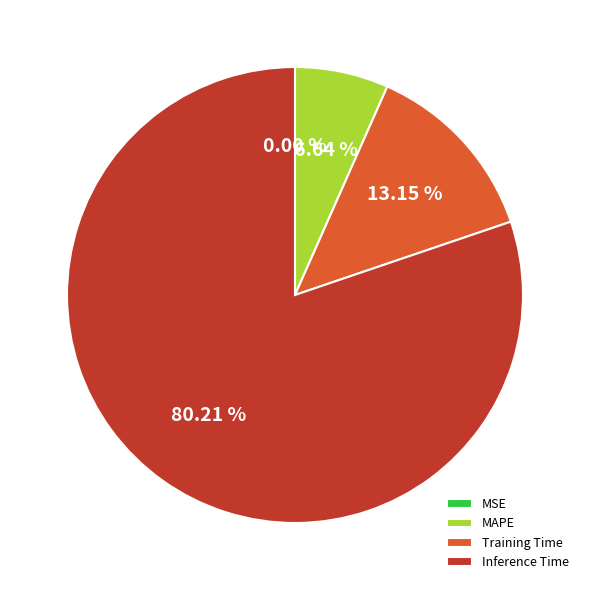

Is there a majority slice in this chart?

Yes